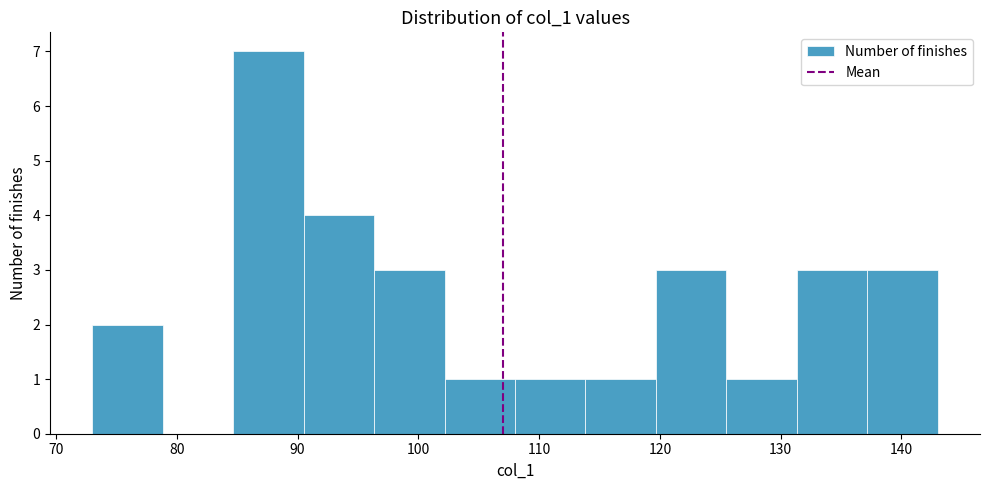

Over which range of the x-axis is the bar tallest?

85 to 91